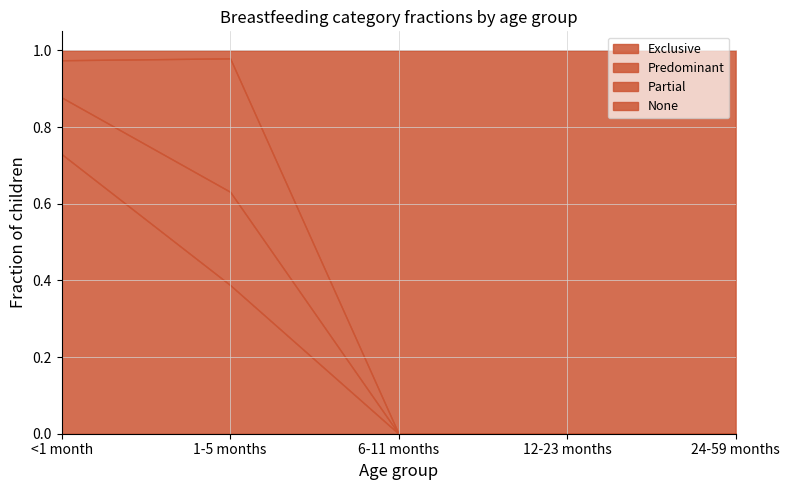

Which category has the highest value across all series?

6-11 months